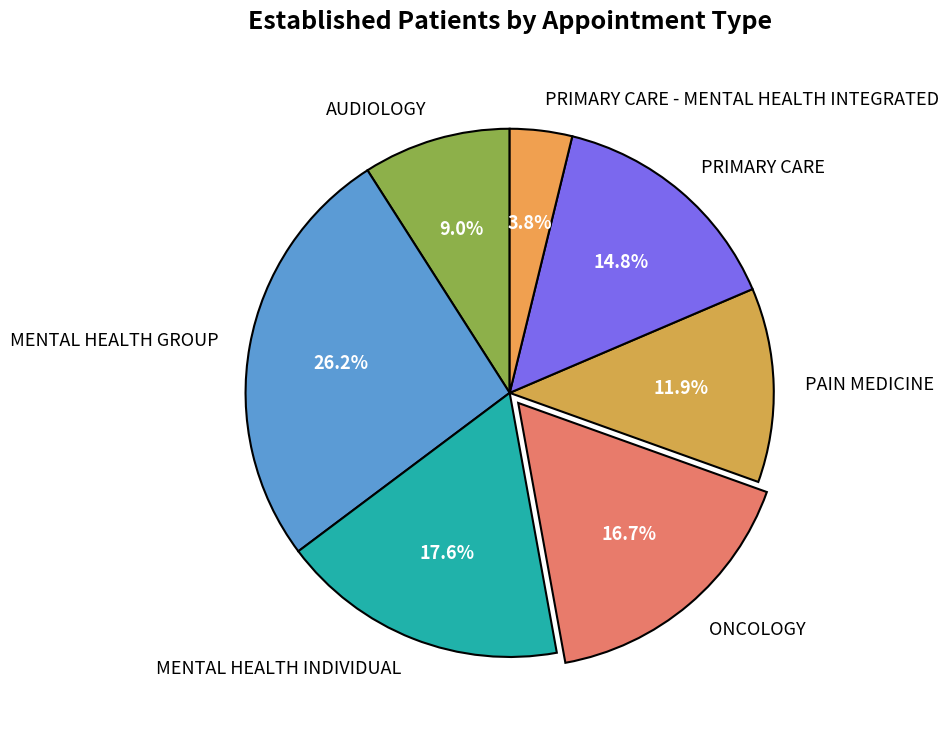

Is the sum of ONCOLOGY and PRIMARY CARE greater than half?

No